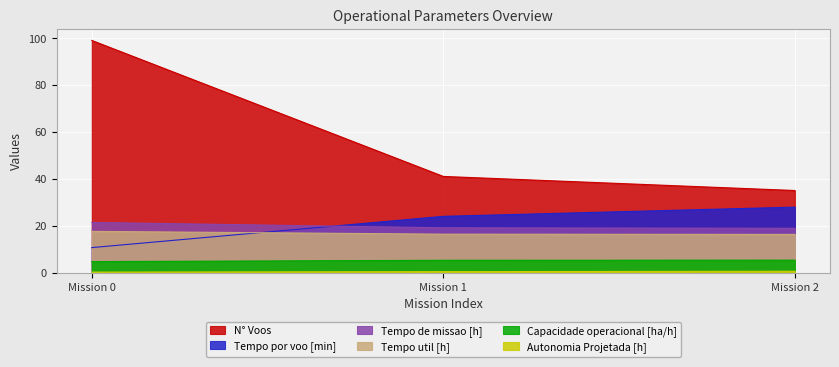

Which series has the widest spread of values?

N° Voos